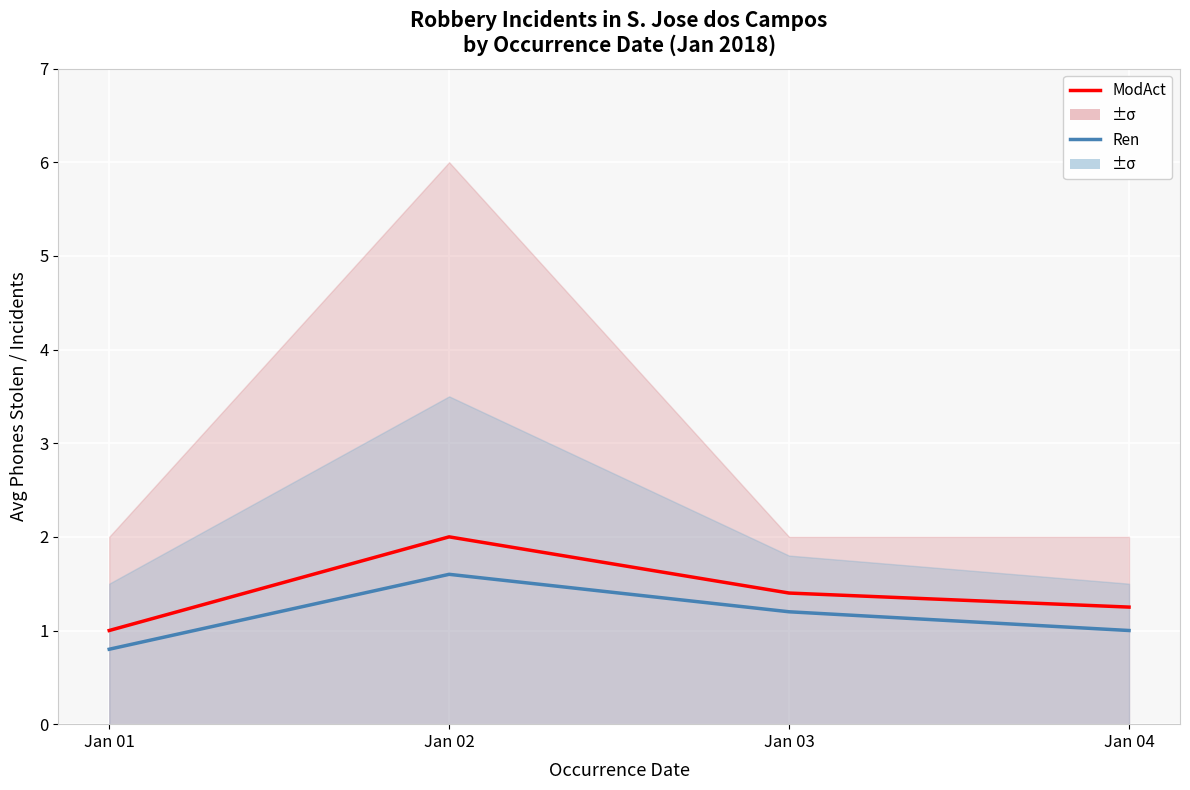

Between Jan 02 and Jan 04, which series saw the biggest shift?

ModAct